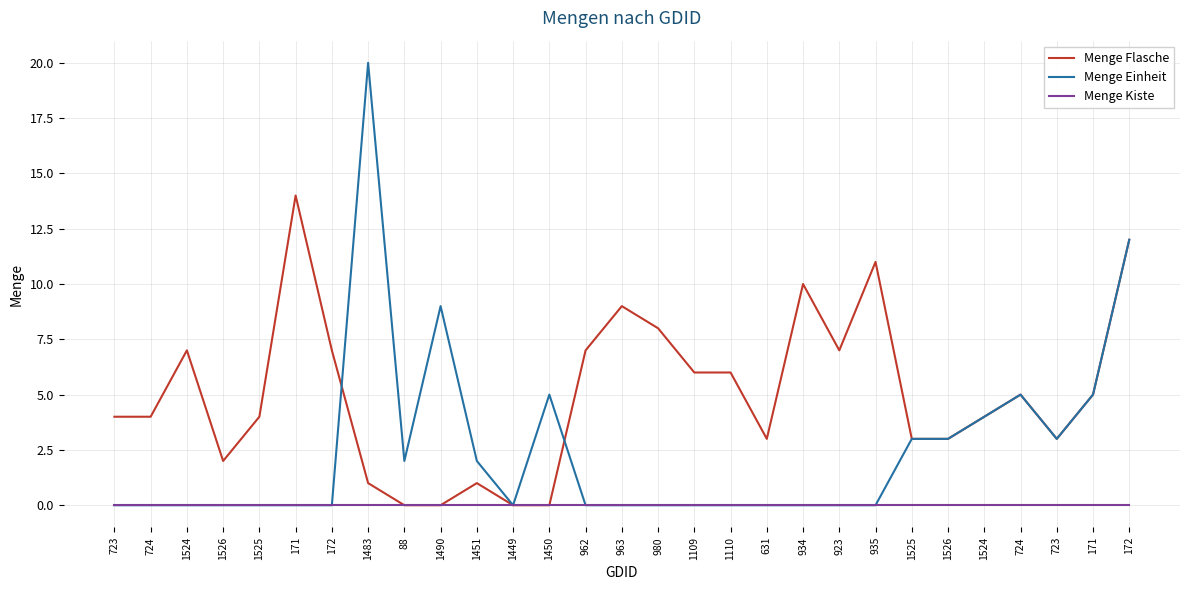

List the labels in order of Menge Kiste value, largest first.

723, 724, 1524, 1526, 1525, 171, 172, 1483, 88, 1490, 1451, 1449, 1450, 962, 963, 980, 1109, 1110, 631, 934, 923, 935, 1525, 1526, 1524, 724, 723, 171, 172